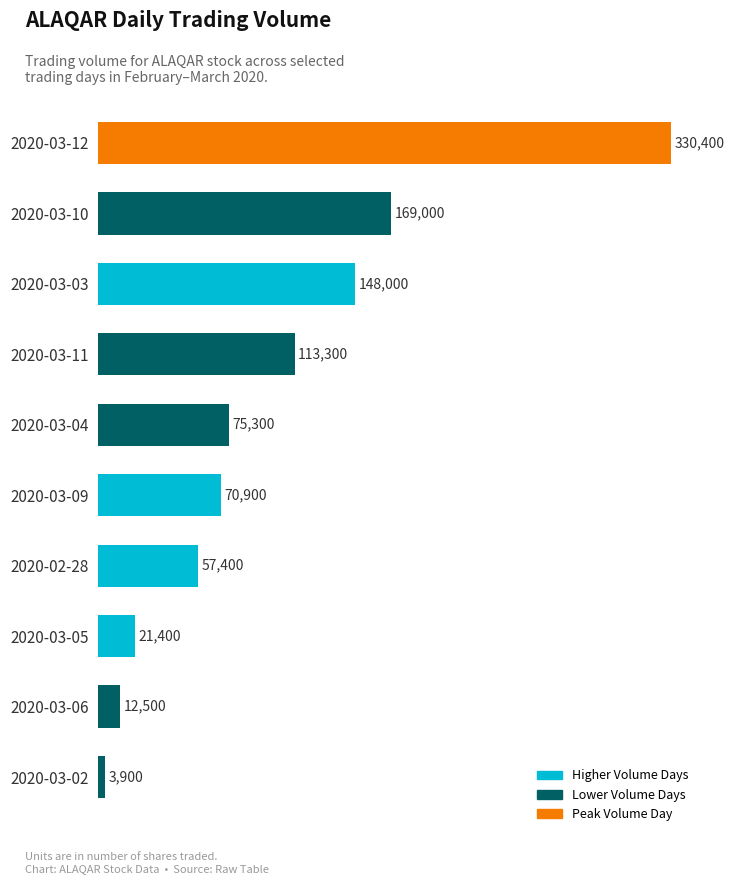

List the labels in order of value, smallest first.

2020-03-02, 2020-03-06, 2020-03-05, 2020-02-28, 2020-03-09, 2020-03-04, 2020-03-11, 2020-03-03, 2020-03-10, 2020-03-12